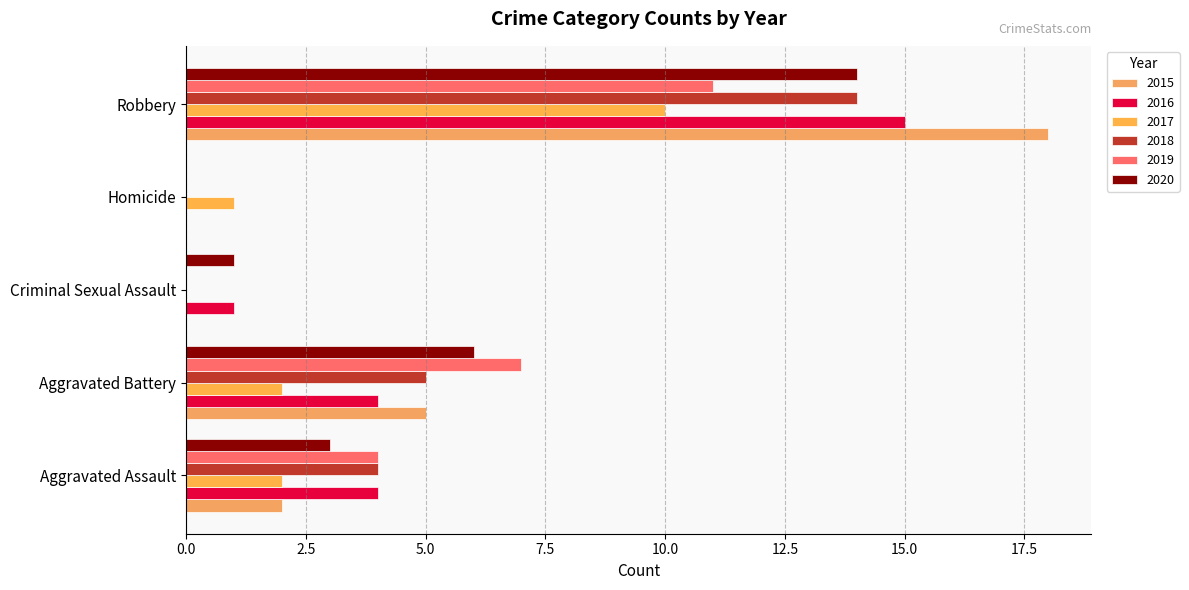

Where is 2016 nearest to the value 7?

Aggravated Assault